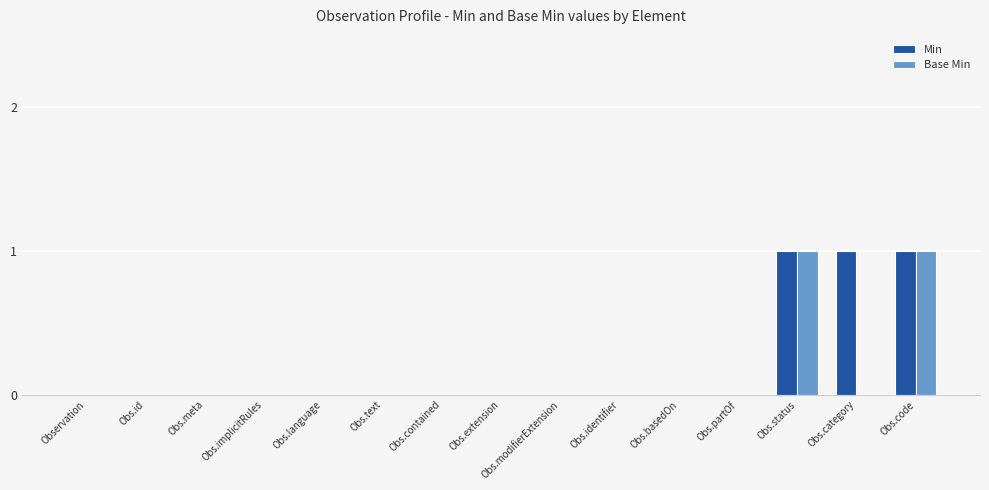

Is it true that Base Min equals 0 at Obs.category?

True